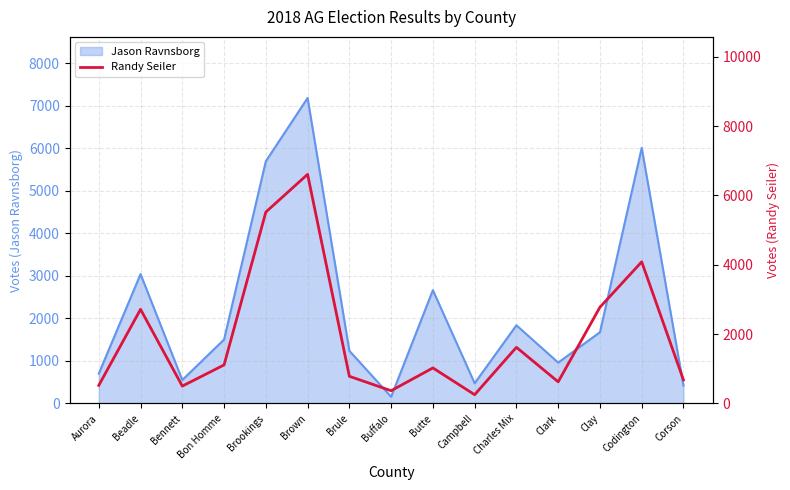

The value of Jason Ravnsborg at Codington is 6013. True or false?

True